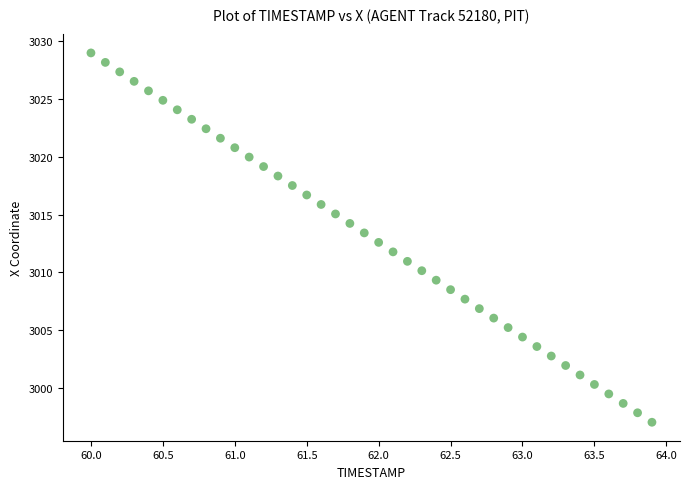

How many points are shown in the scatter plot?

40